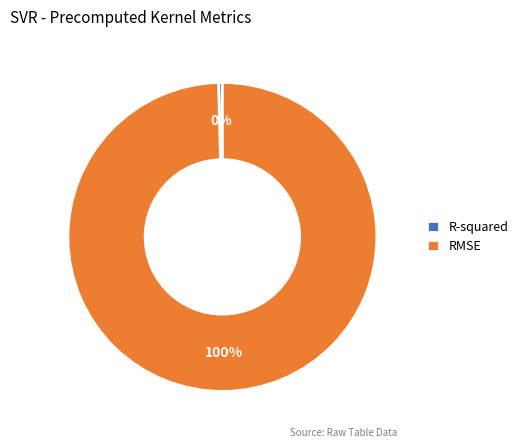

Which slice is the smallest?

R-squared